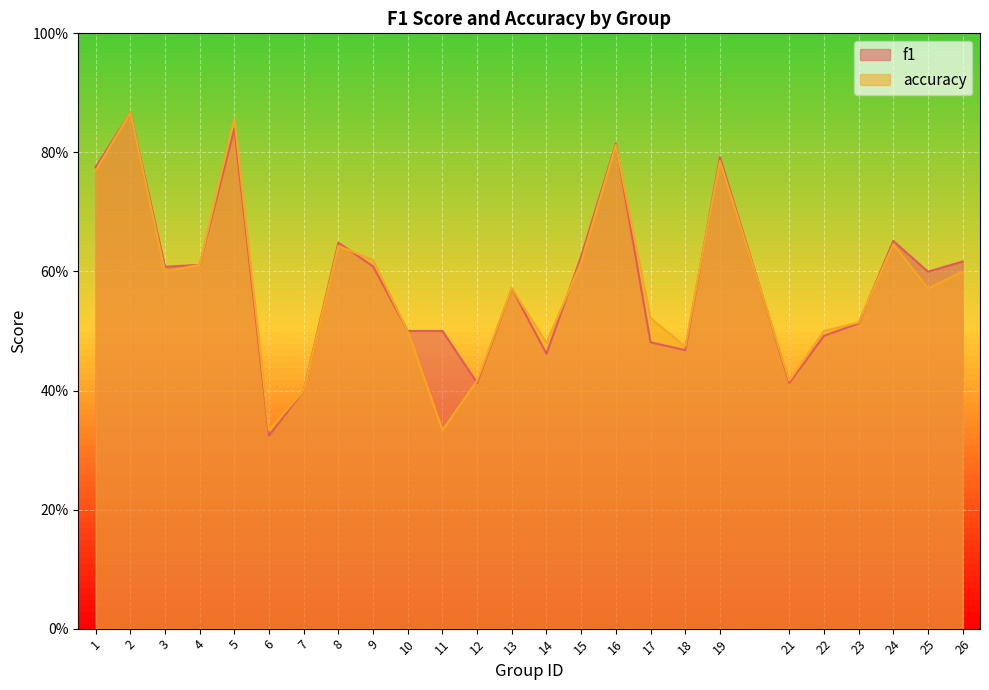

What is the spread (max minus min) of values at 11?

0.2